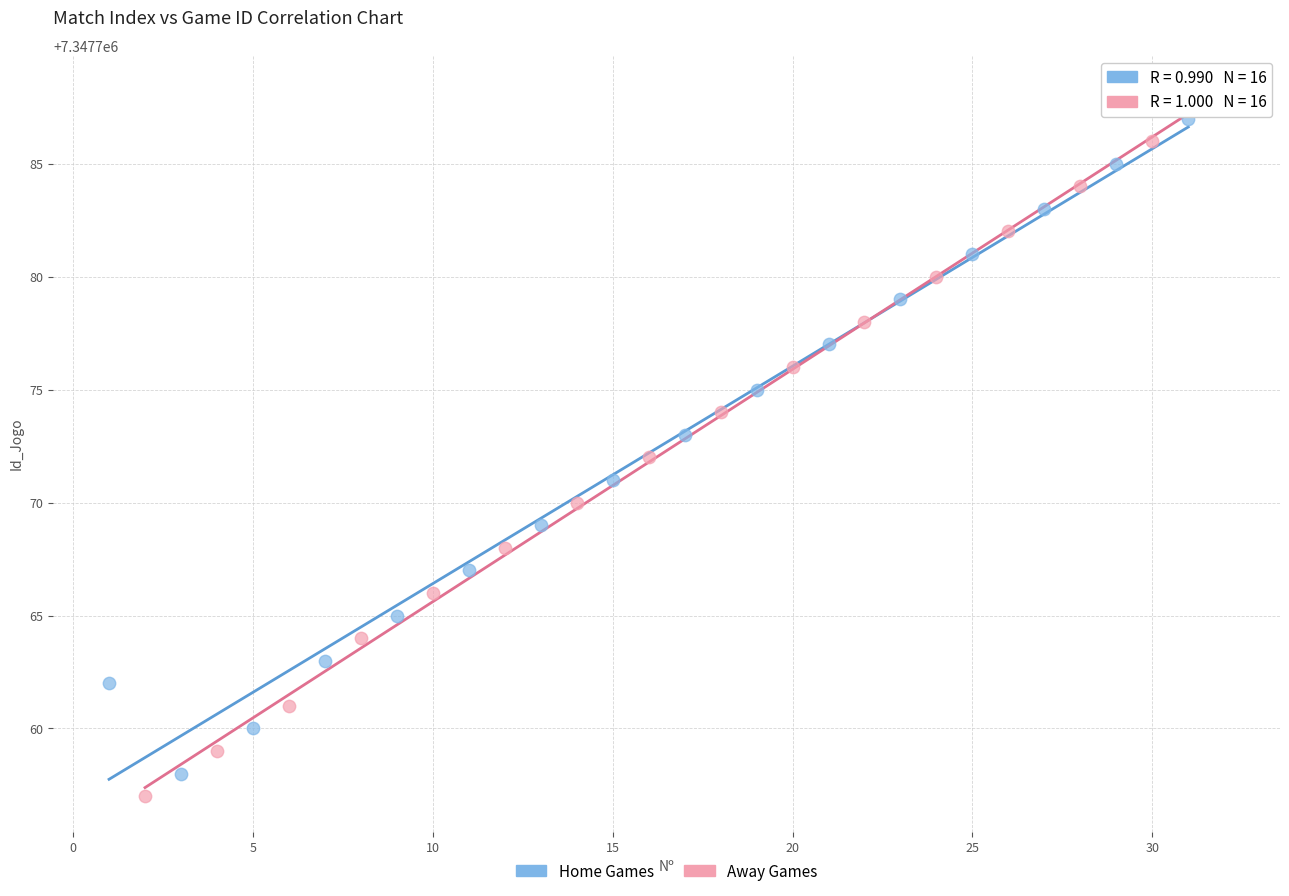

Which series has the widest spread of Y values?

Away Games